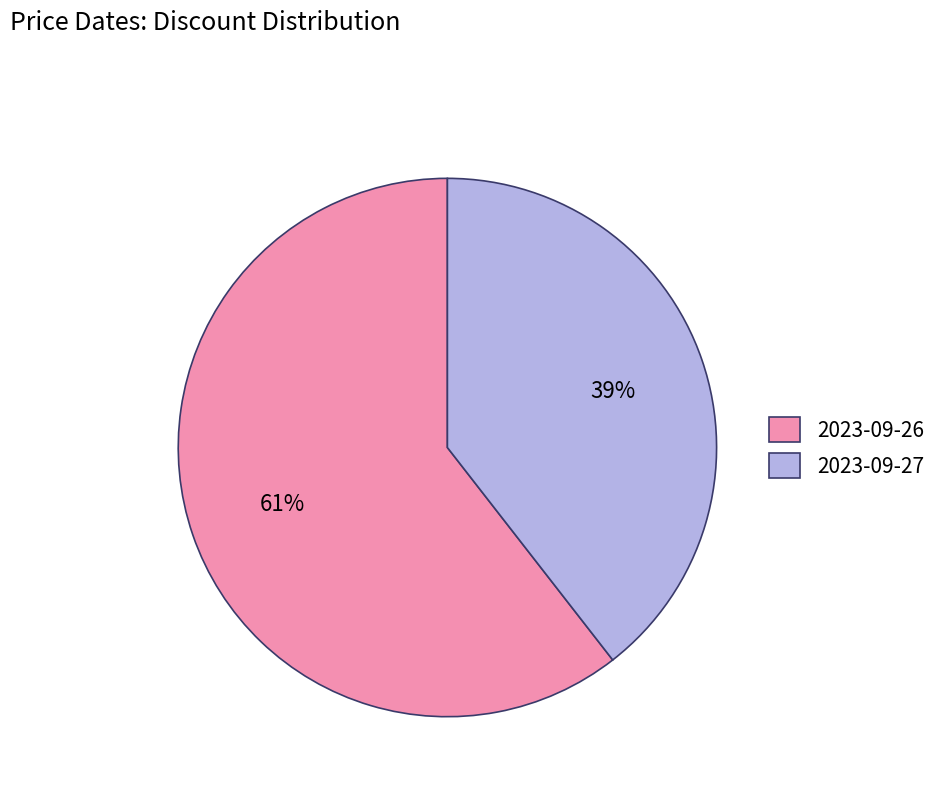

Count the number of slices in the pie.

2